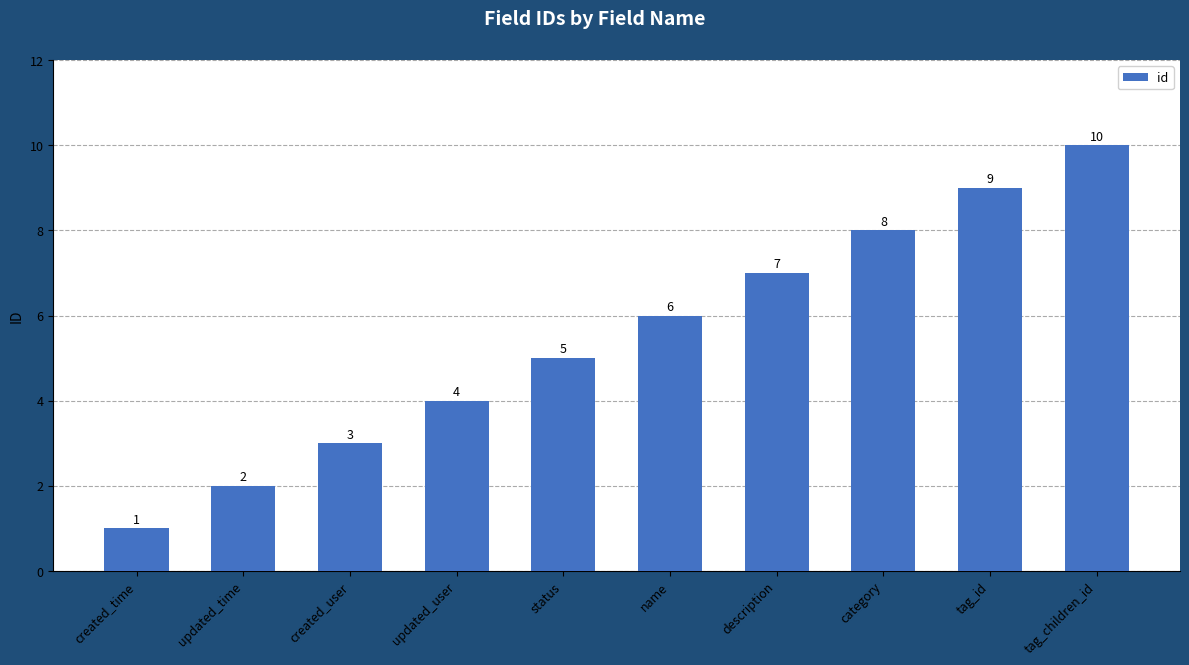

What value does the data have at tag_children_id?

10